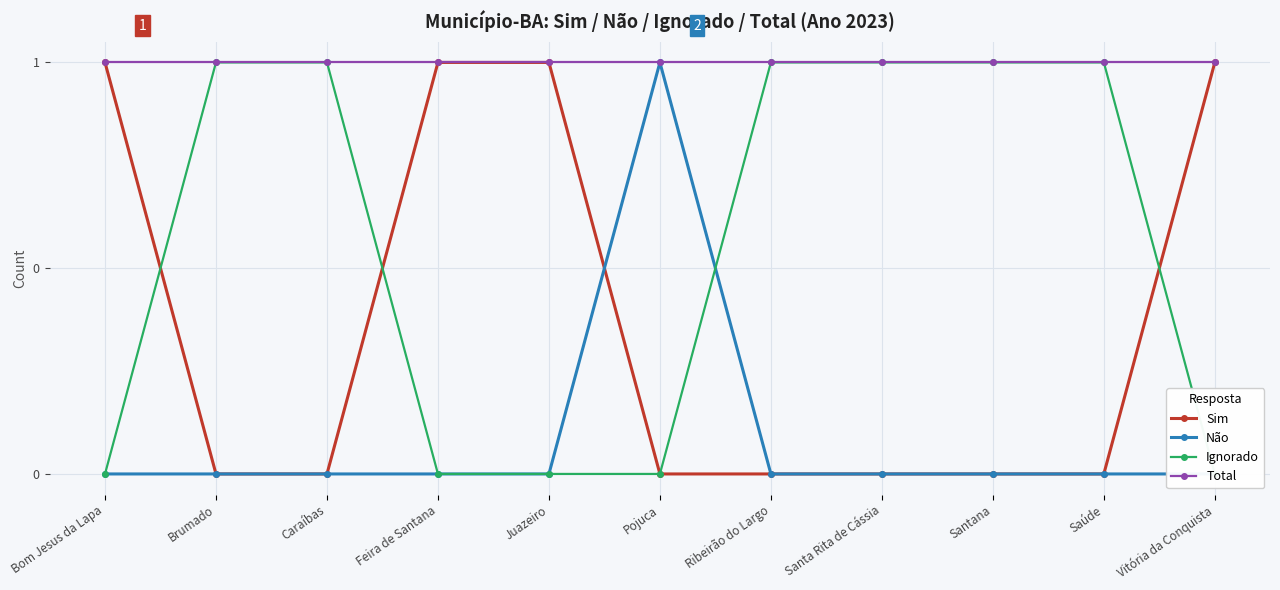

What is the sum of all Total values?

11